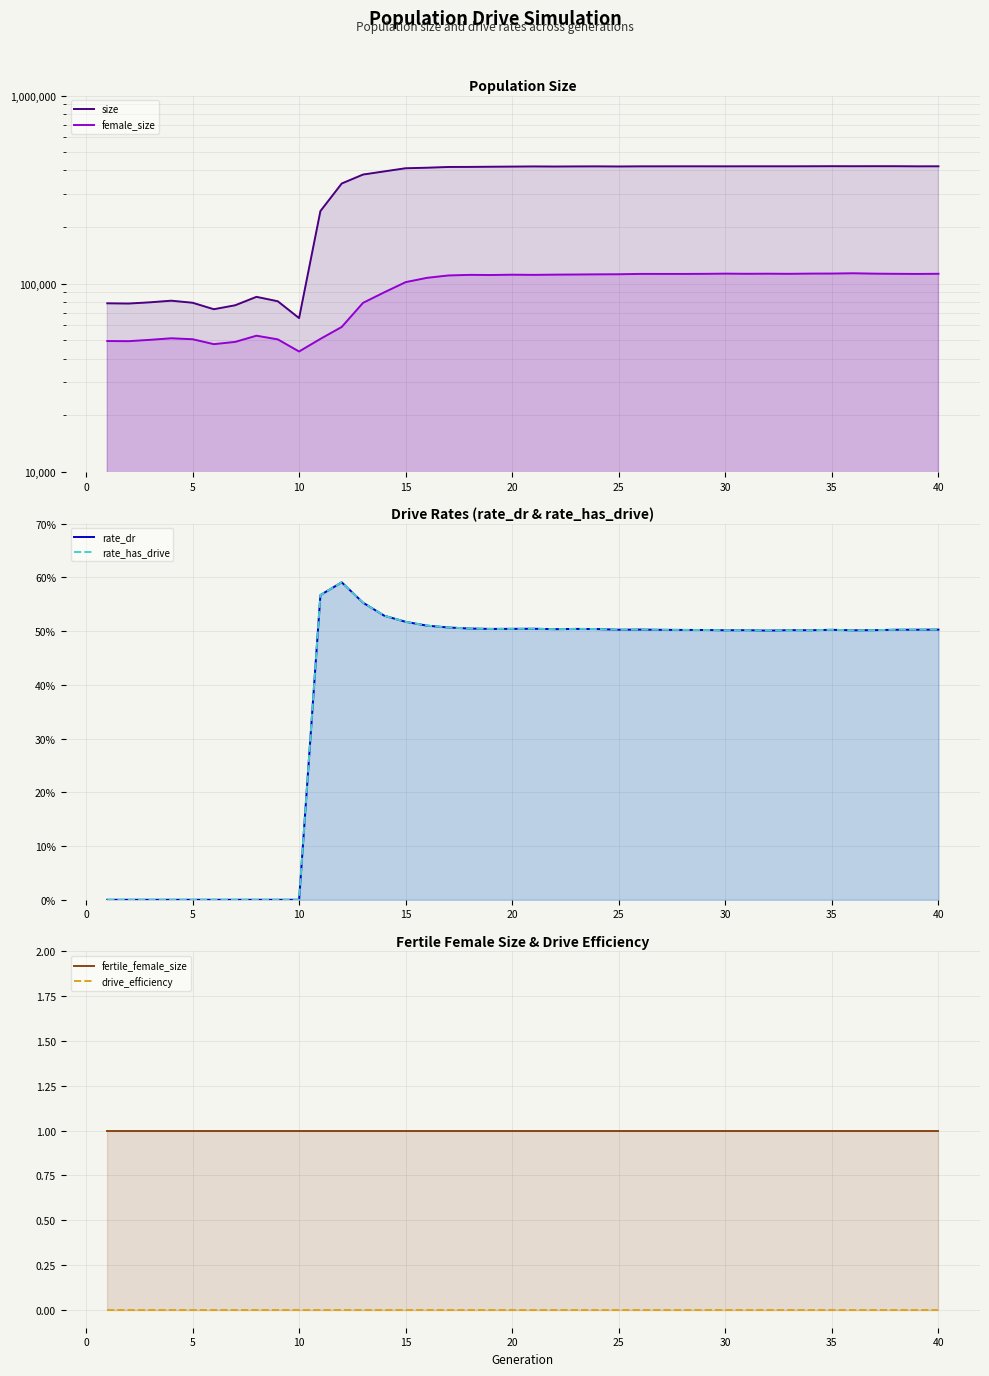

Does the chart display data point markers on the line(s)?

No